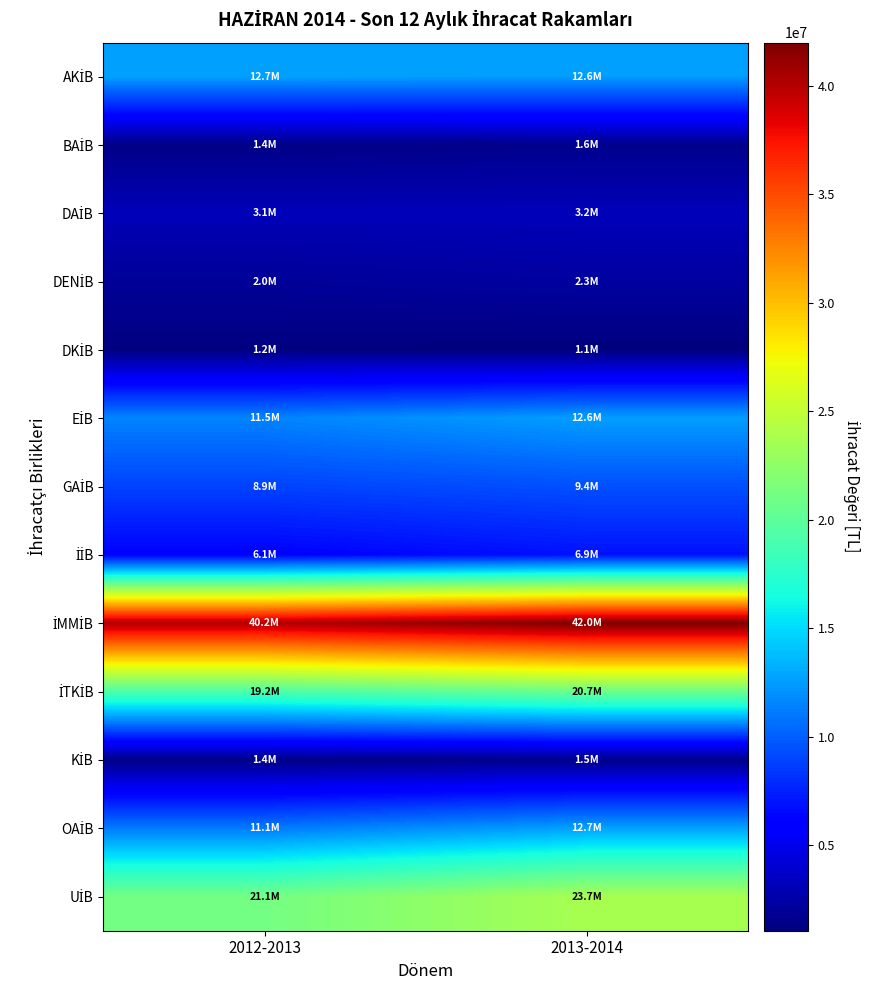

At 2012-2013, list the series in order from largest to smallest.

İMMİB, UİB, İTKİB, AKİB, EİB, OAİB, GAİB, İİB, DAİB, DENİB, KİB, BAİB, DKİB